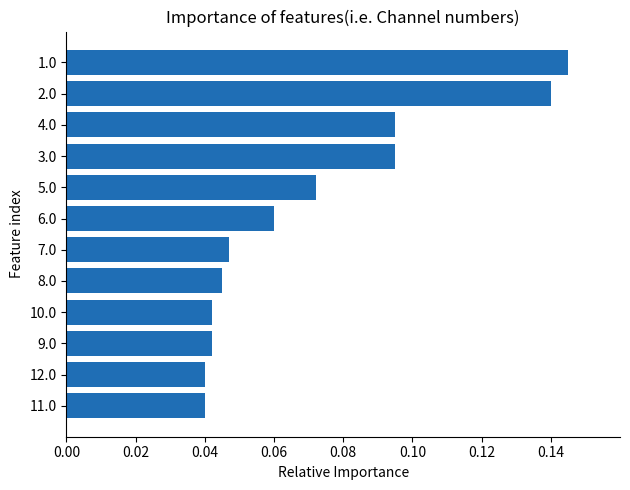

Count the values in the range 0 to 1.

12